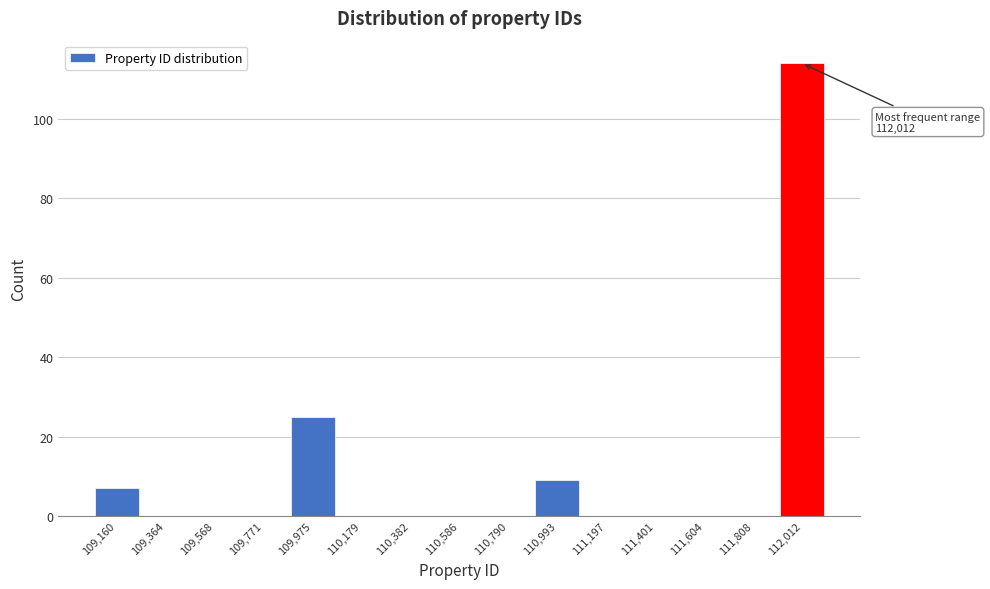

Which range on the x-axis has the tallest bar?

111900 to 112100